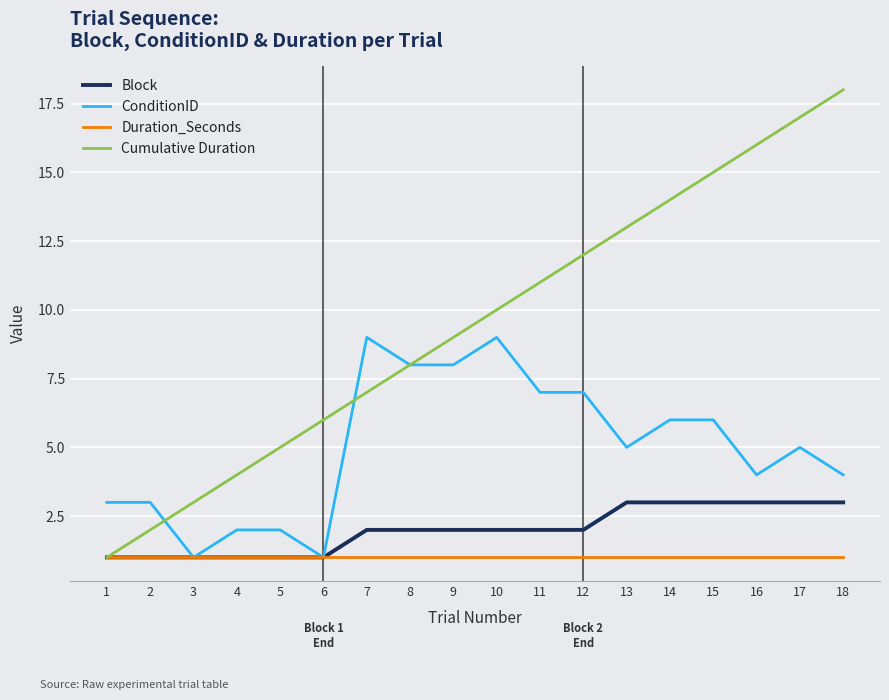

Reading left to right, extract all data points from this chart.

Block: 1=1	2=1	3=1	4=1	5=1	6=1	7=2	8=2	9=2	10=2	11=2	12=2	13=3	14=3	15=3	16=3	17=3	18=3
ConditionID: 1=3	2=3	3=1	4=2	5=2	6=1	7=9	8=8	9=8	10=9	11=7	12=7	13=5	14=6	15=6	16=4	17=5	18=4
Duration_Seconds: 1=1	2=1	3=1	4=1	5=1	6=1	7=1	8=1	9=1	10=1	11=1	12=1	13=1	14=1	15=1	16=1	17=1	18=1
Cumulative Duration: 1=1	2=2	3=3	4=4	5=5	6=6	7=7	8=8	9=9	10=10	11=11	12=12	13=13	14=14	15=15	16=16	17=17	18=18